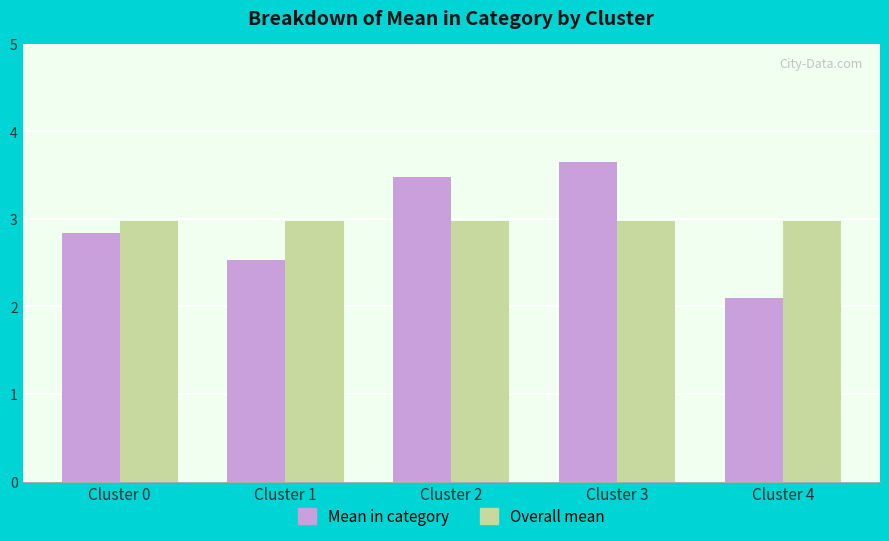

Rank the series at Cluster 2 from highest to lowest value.

Mean in category, Overall mean